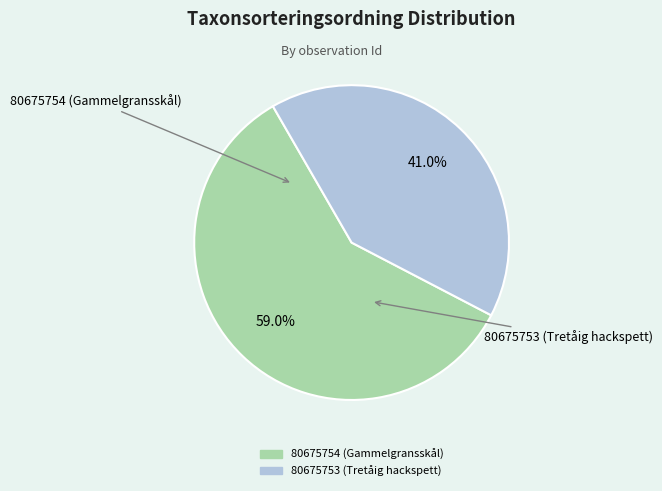

How much of the chart is everything except 80675753 (Tretåig hackspett)?

59.0%